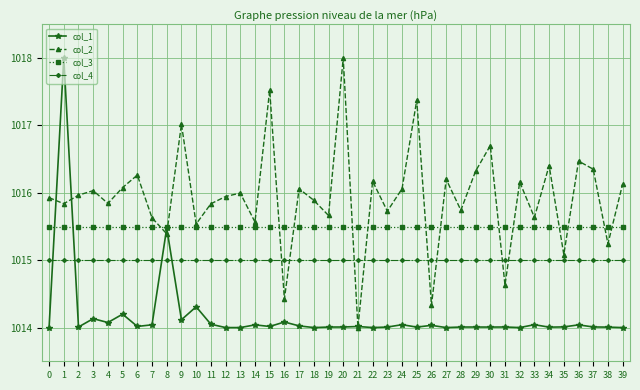

At 32, list the series in order from smallest to largest.

col_1, col_4, col_3, col_2